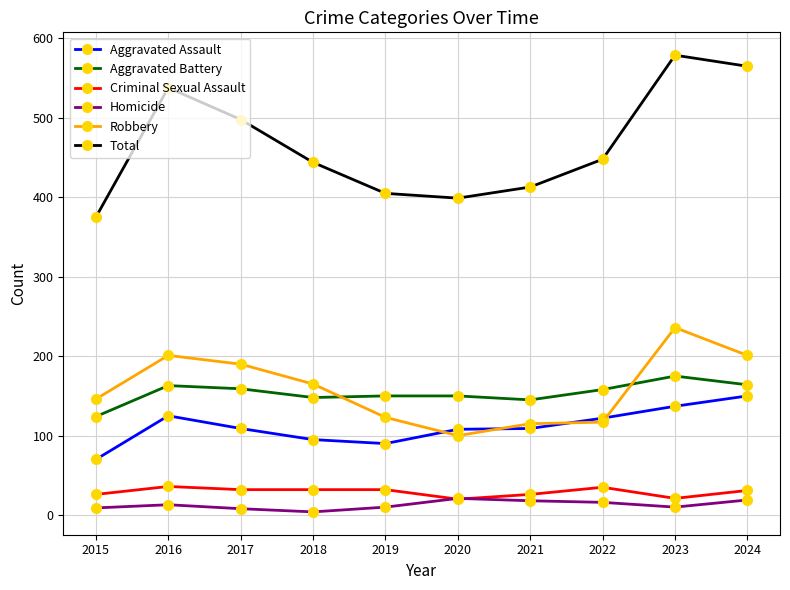

Which label corresponds to the largest value in the chart?

2023